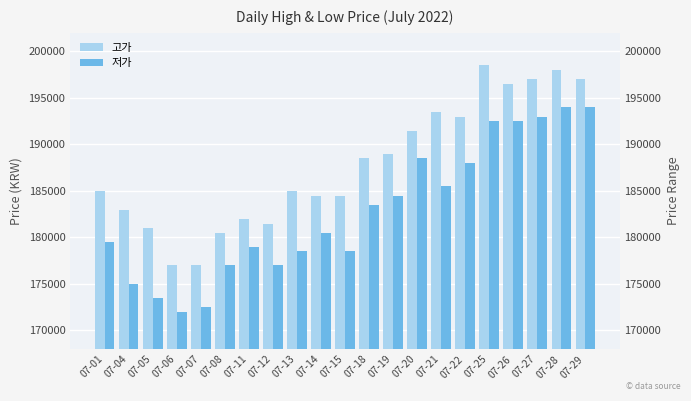

How many groups of bars are there?

21